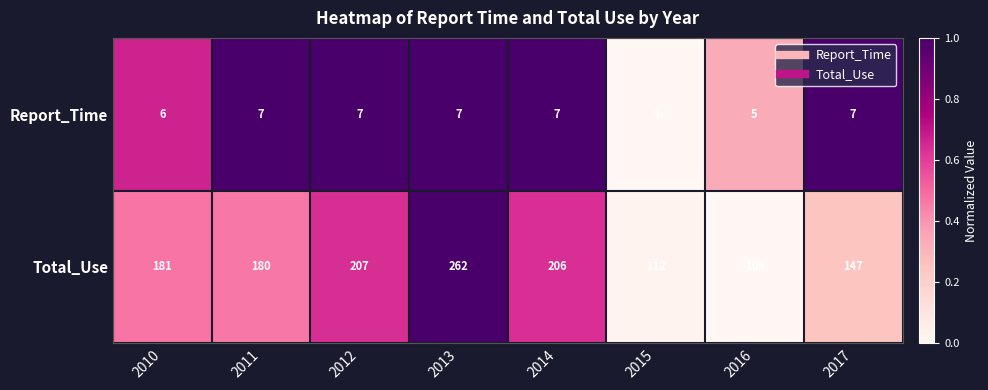

Where is Total_Use nearest to the value 185?

2010